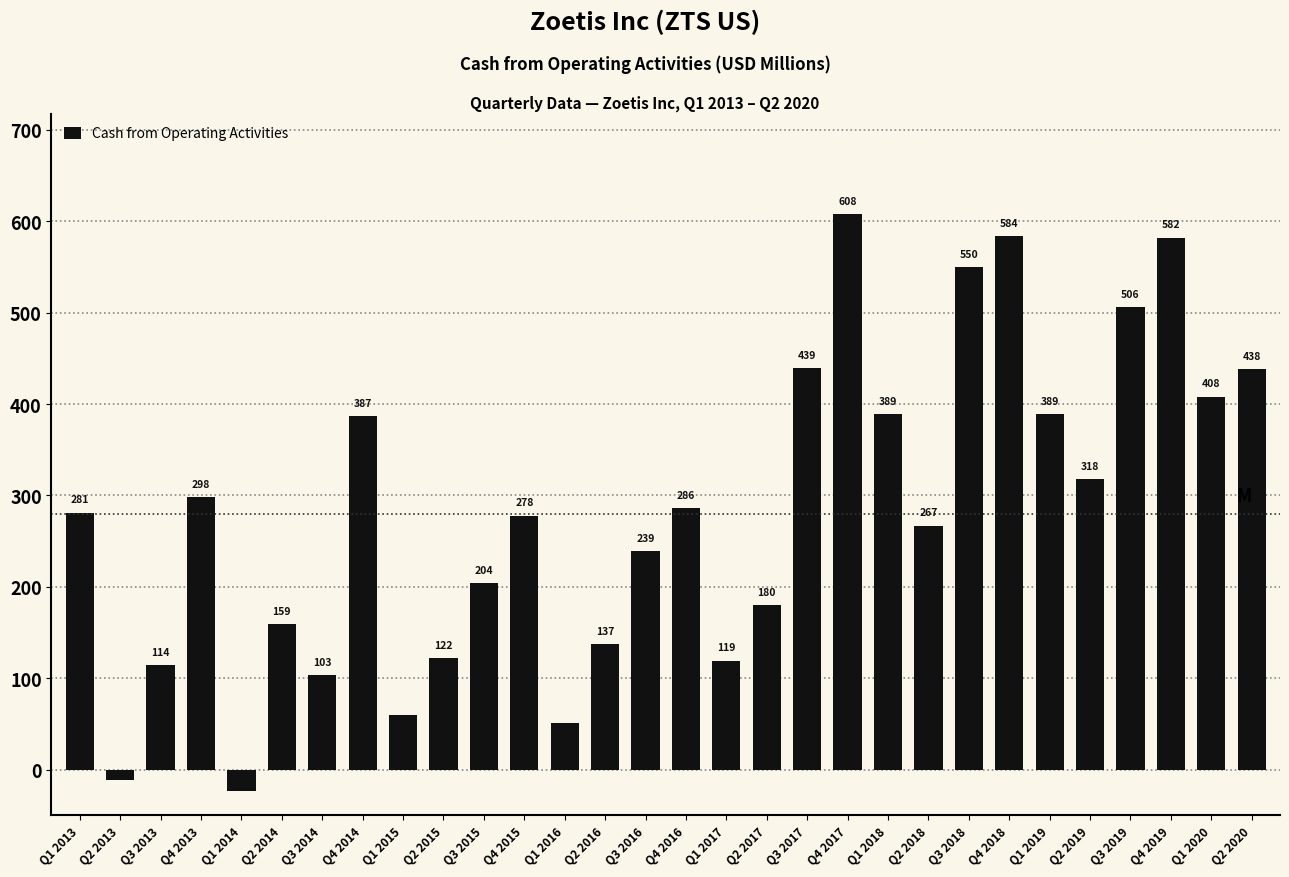

What position from the right is Q3 2018?

8